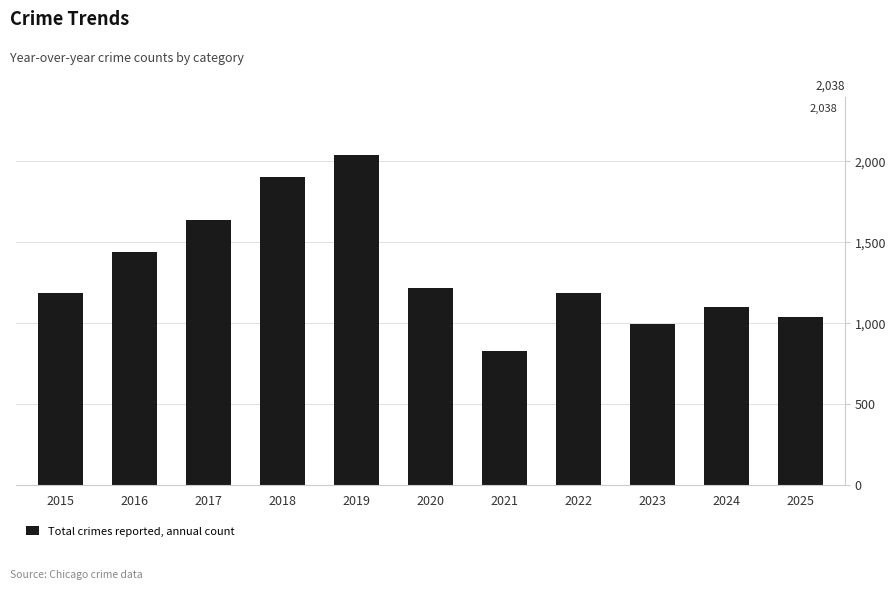

What is the difference between the second highest and second lowest values?

907